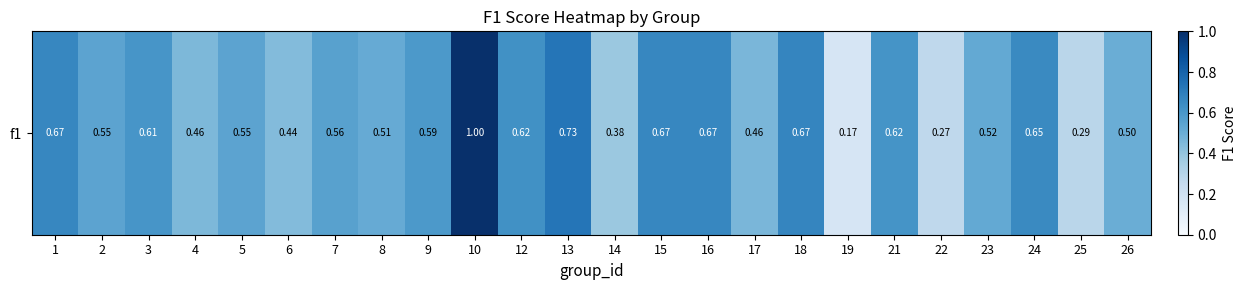

Count the number of categories in the chart.

24